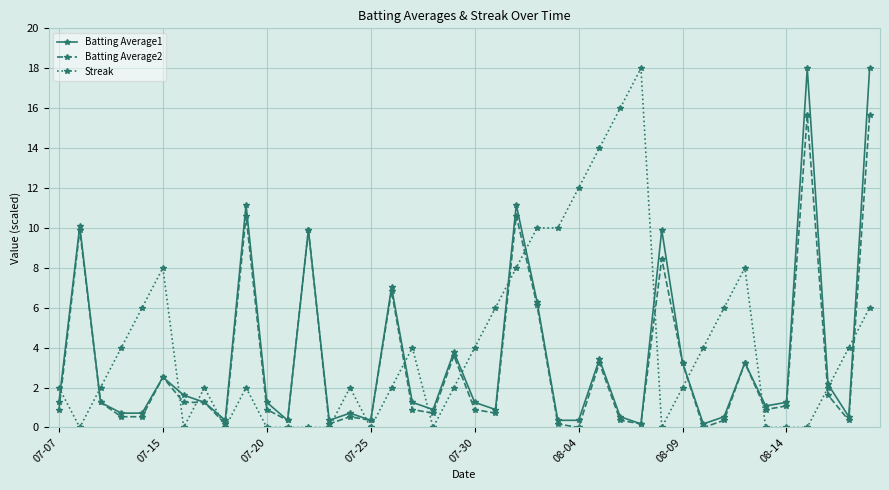

What is the value of the Batting Average1 point at the 8th from the left?

1.3